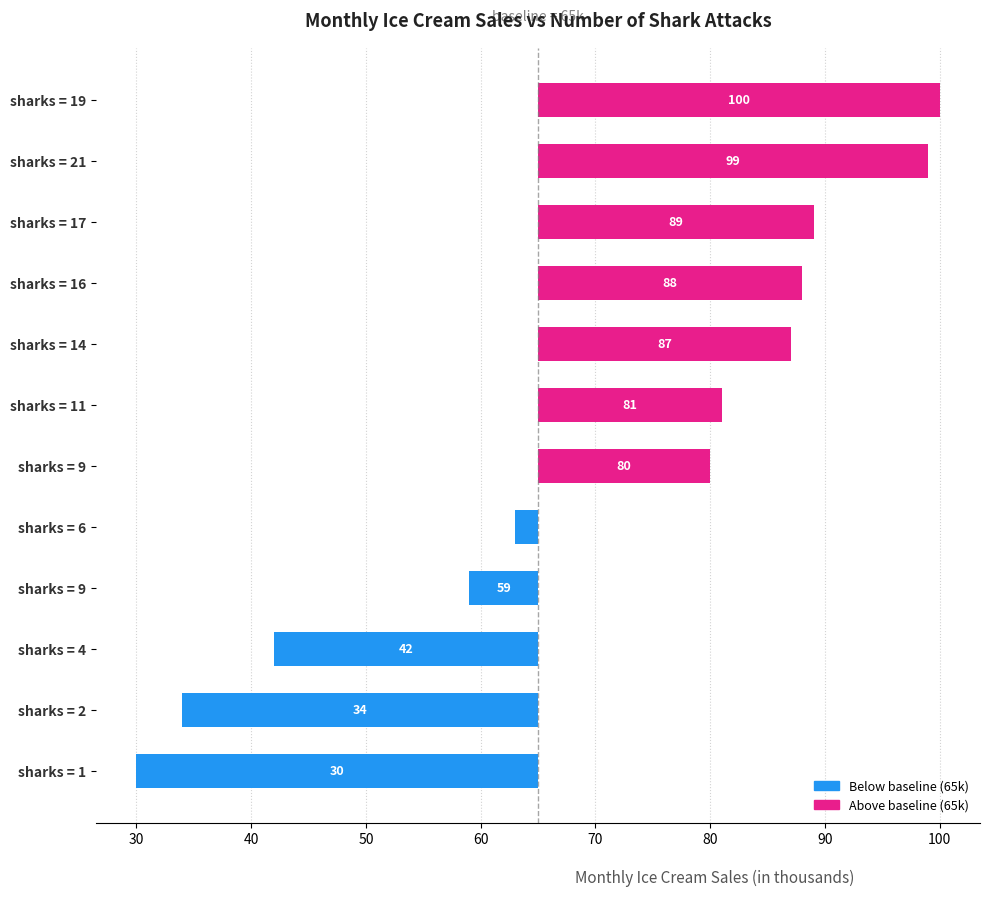

How many categories are shown in the chart?

12